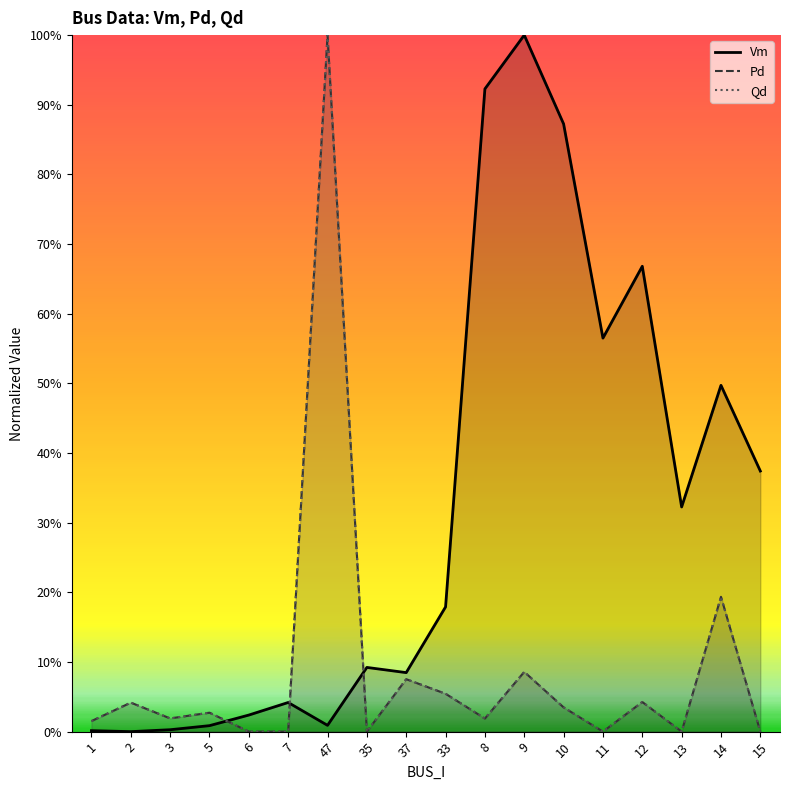

What is the difference between the maximum and minimum values in the Qd series?

1.0